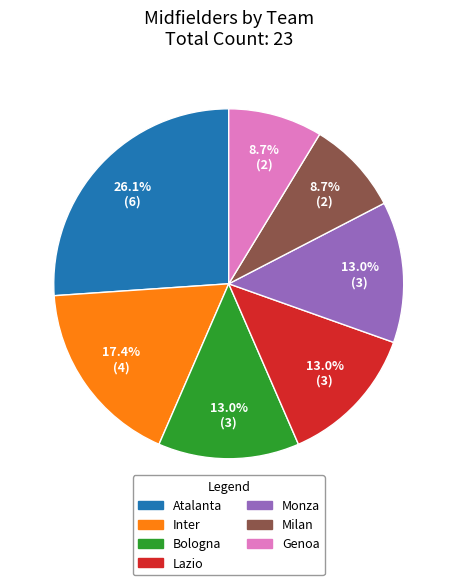

Does Bologna account for over 50% of the chart?

No